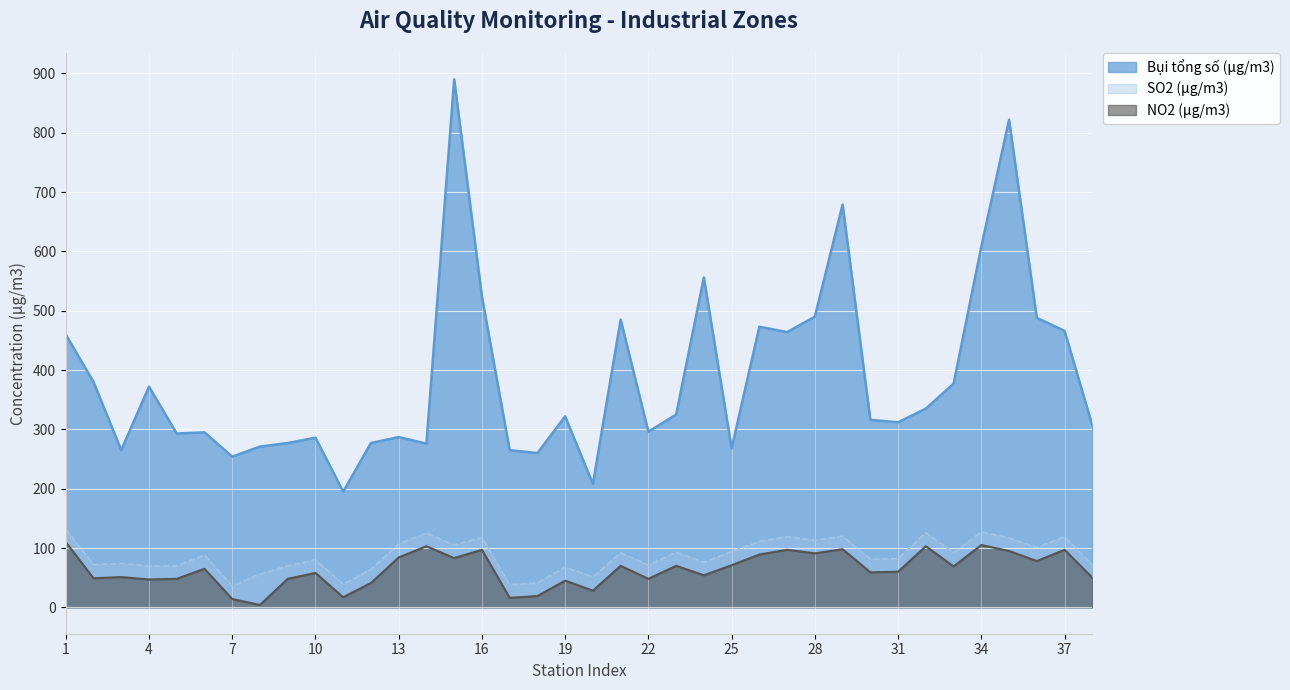

What is the difference between the second highest and minimum values in the Bụi tổng số (μg/m3) series?

627